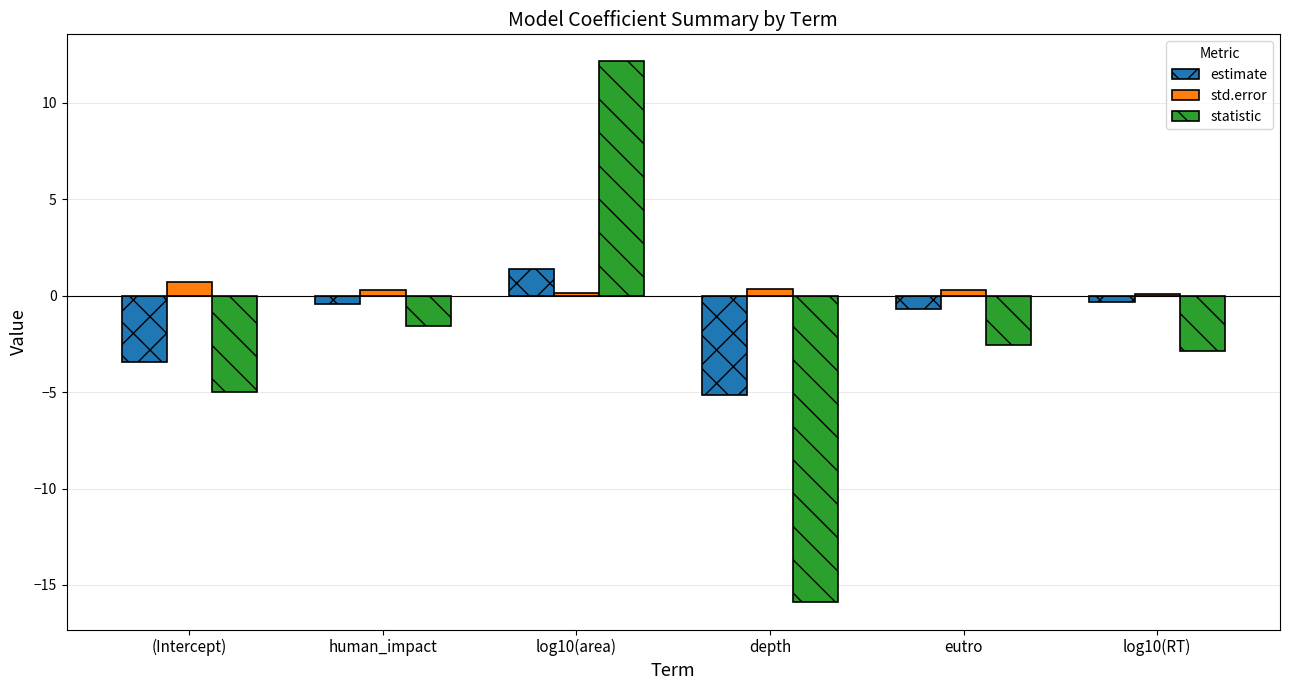

List the series in order of their overall mean, highest first.

std.error, estimate, statistic